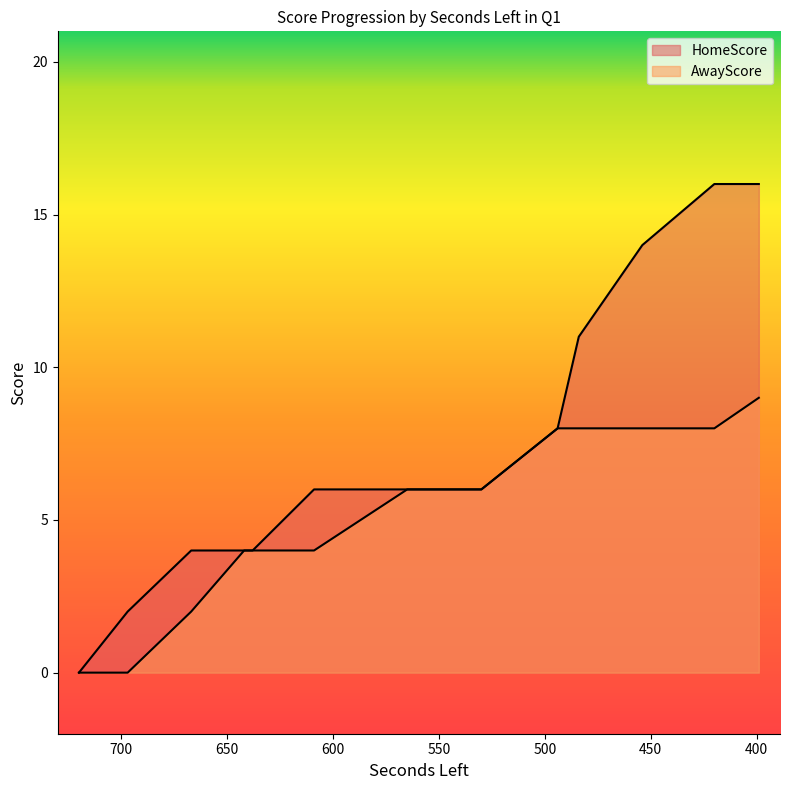

What is the difference between the HomeScore values at 484 and 609?

5